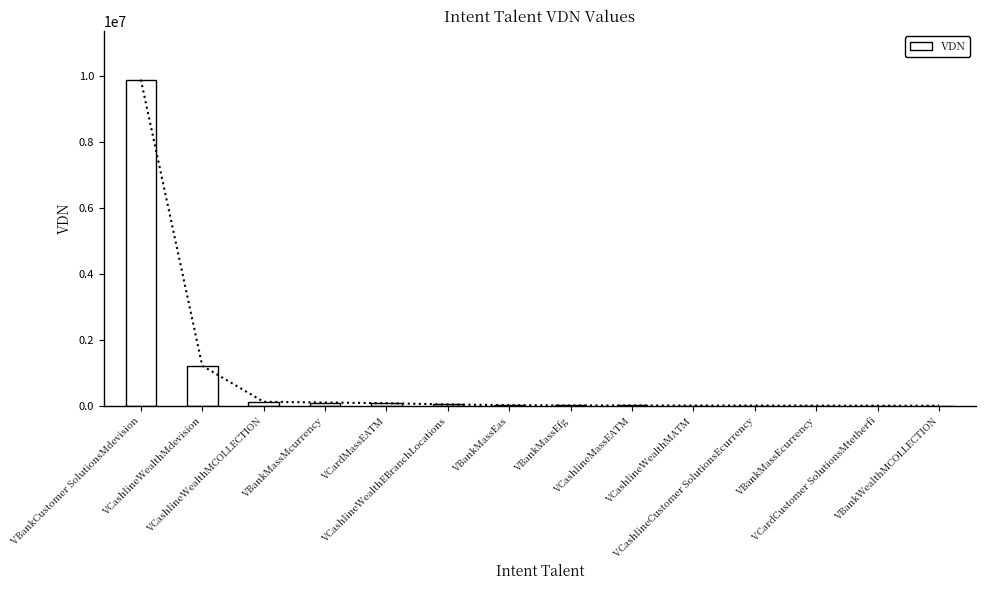

Count the number of categories in the chart.

14